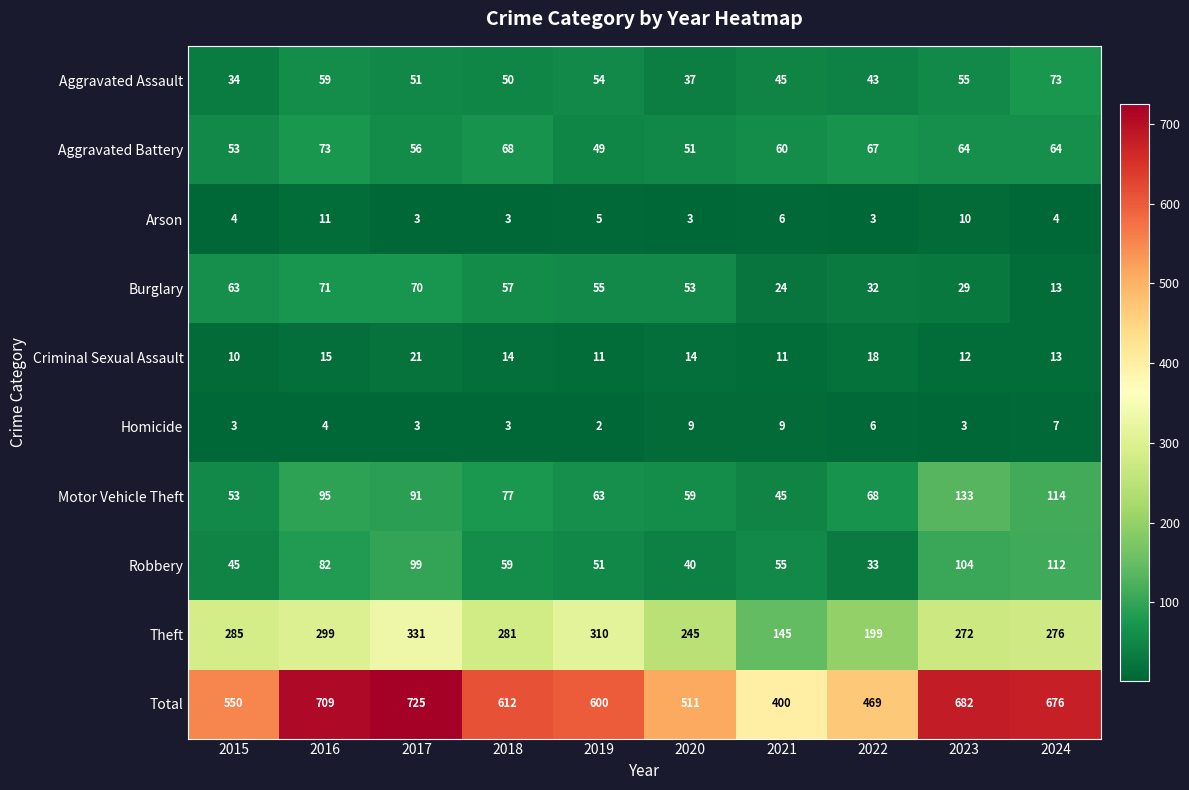

Is it true that Aggravated Assault equals 55 at 2023?

True